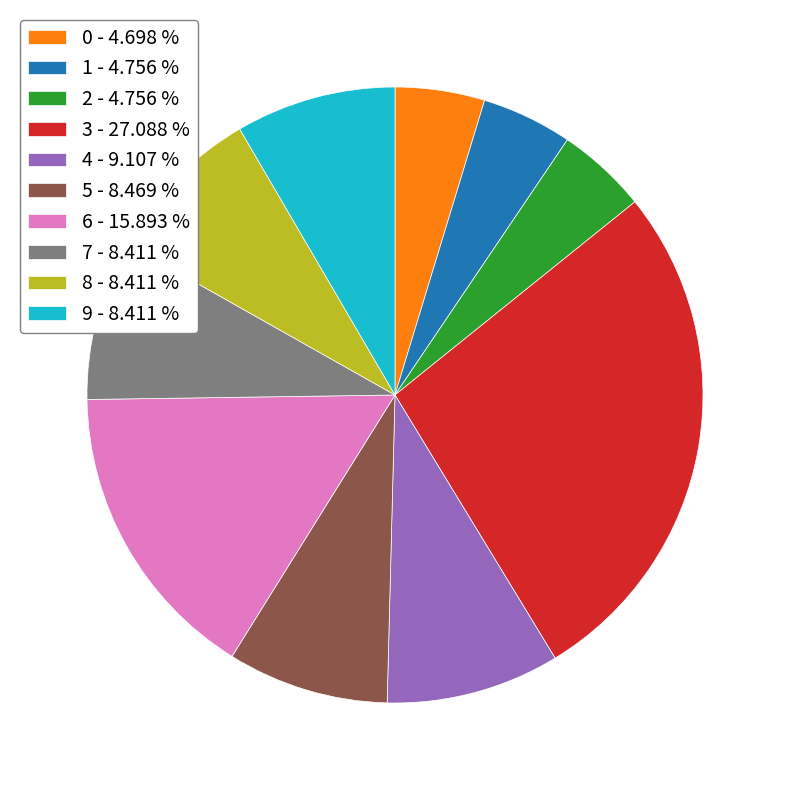

Do 8 - 8.411 % and 3 - 27.088 % together represent more than half of the pie?

No